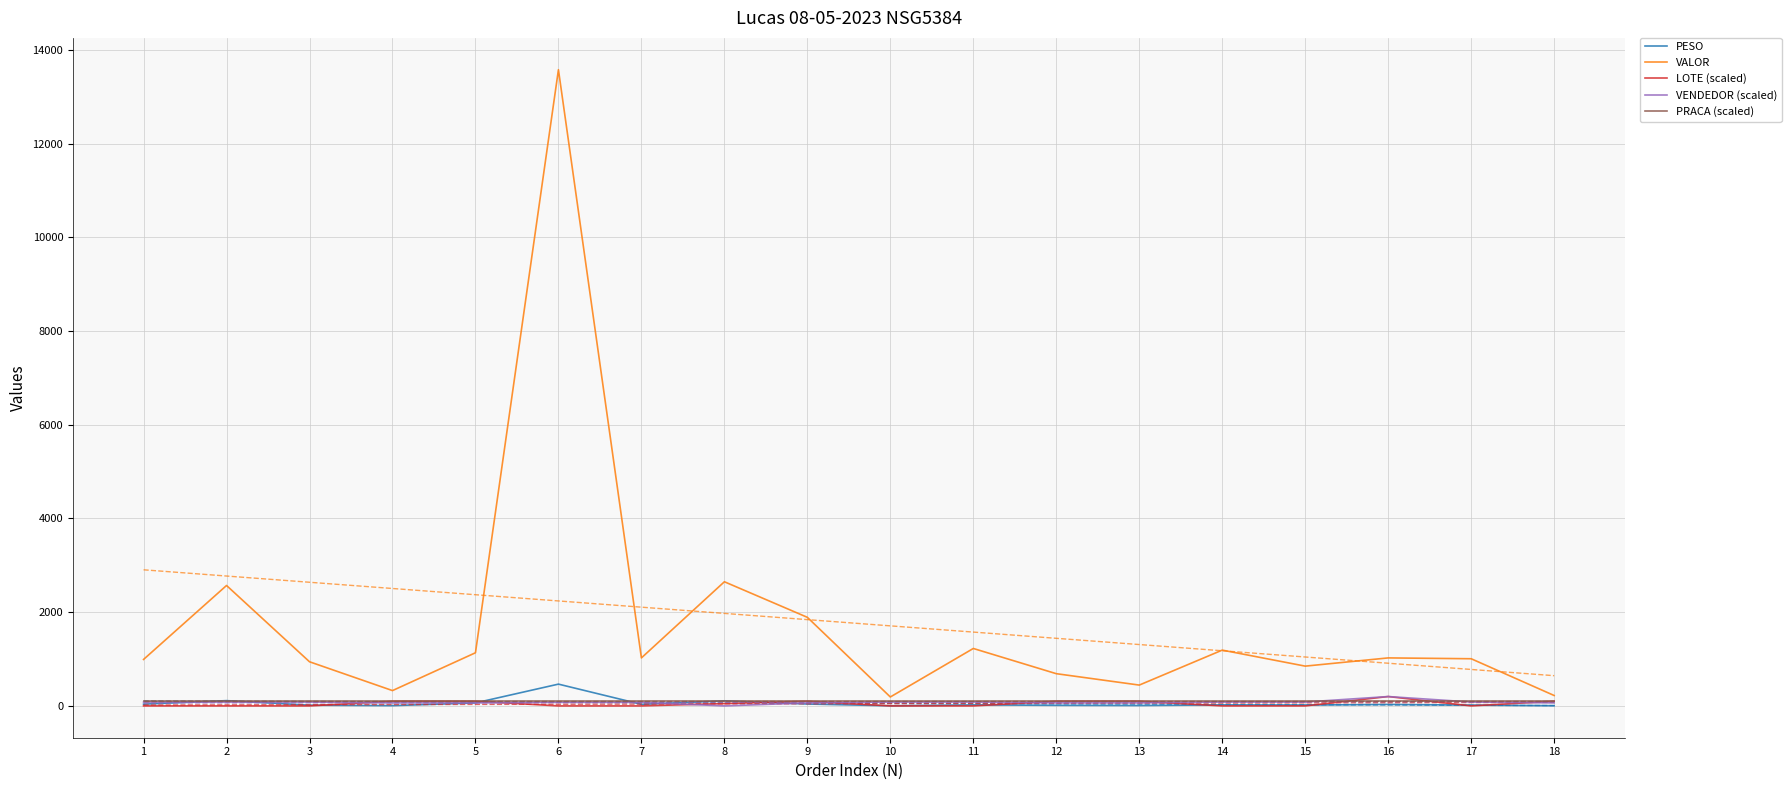

What is the difference between the VALOR values at 3 and 11?

283.7